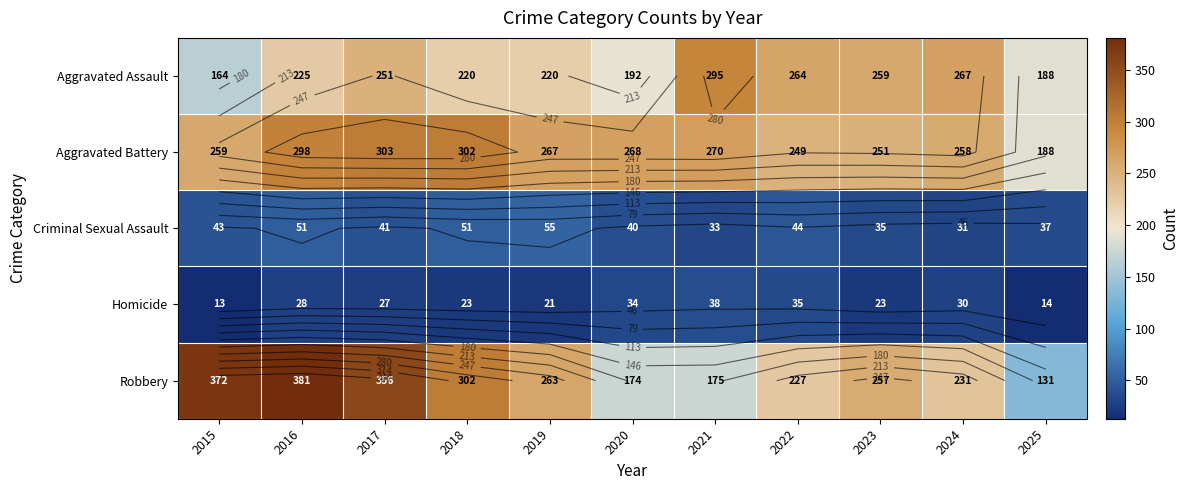

At which label does Aggravated Battery reach its minimum?

2025